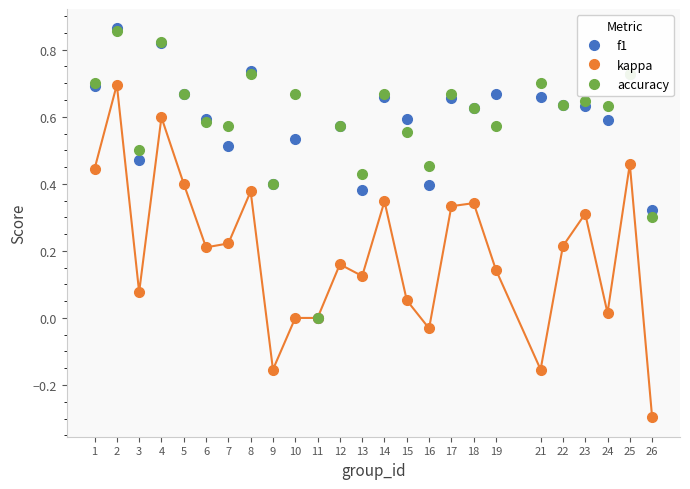

Between 18 and 22, which series saw the biggest shift?

kappa